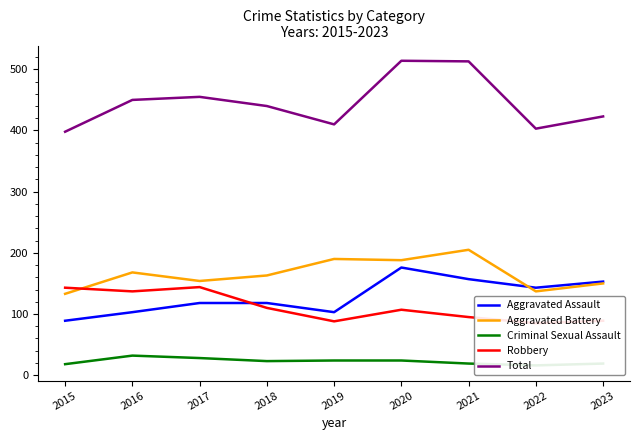

Where is Criminal Sexual Assault nearest to the value 24?

2019